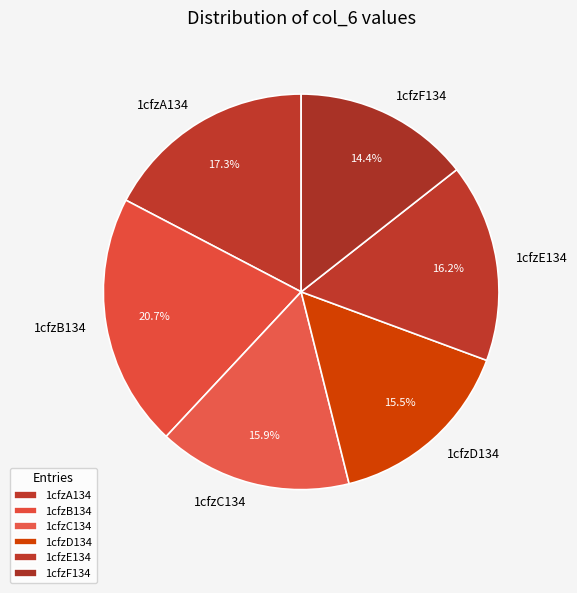

How many segments does this pie chart have?

6